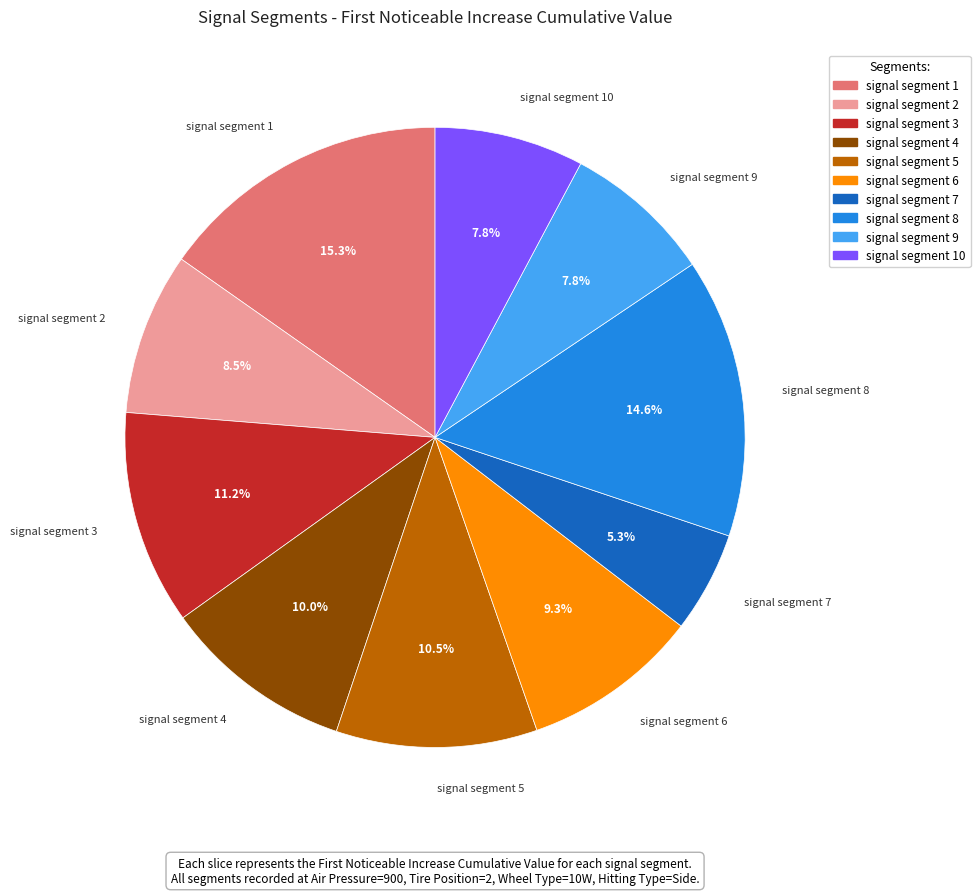

Does any single category account for the majority?

No